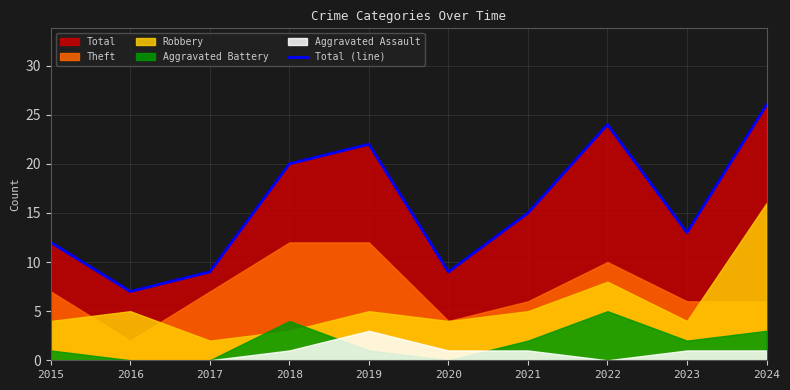

Read the value at 2021, to the nearest 10.

20